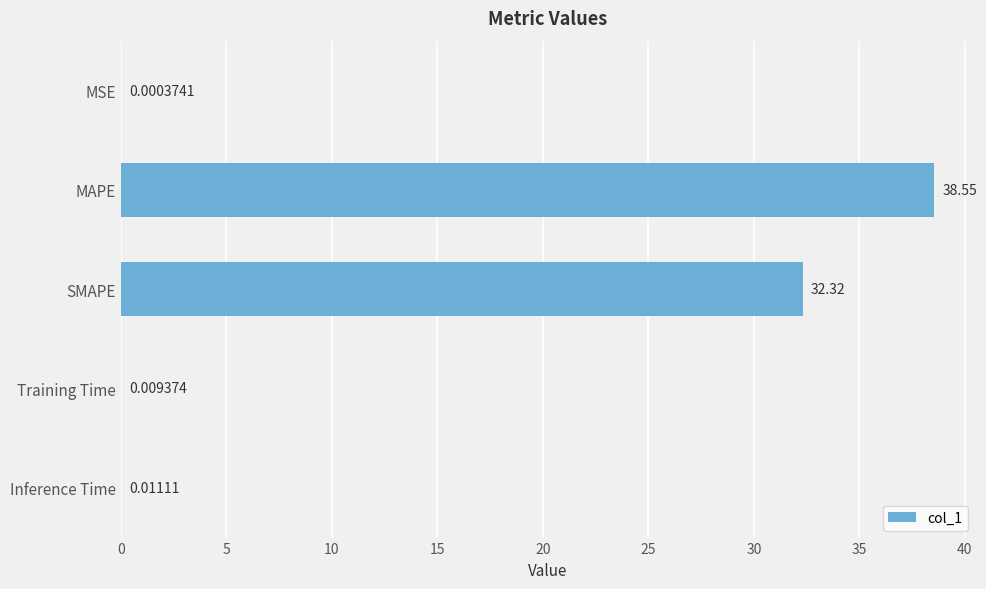

At which label is the value closest to 19?

SMAPE